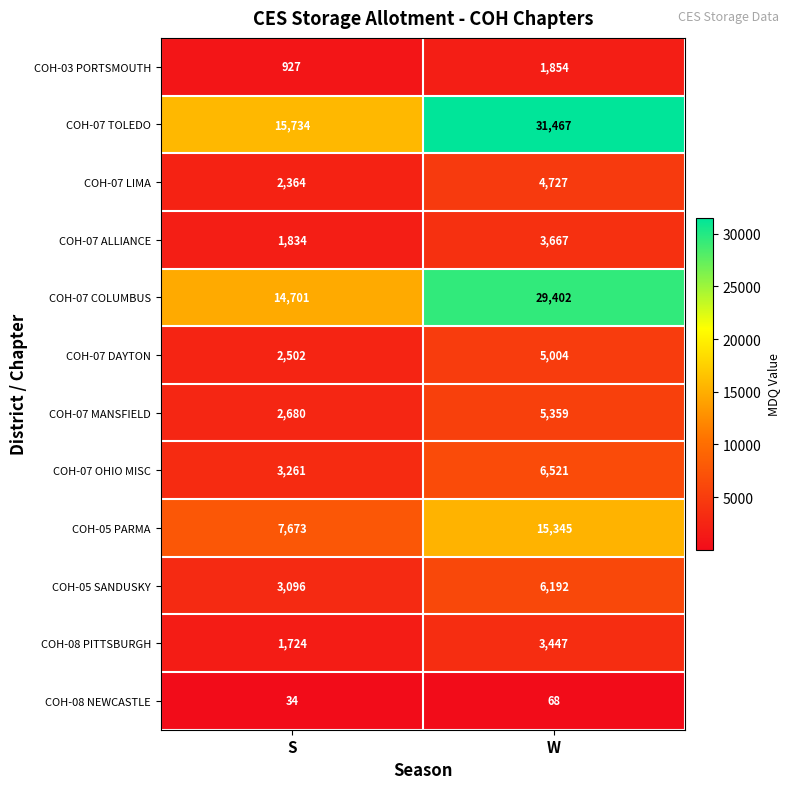

What is the approximate value of COH-03 PORTSMOUTH at W, to the nearest 100?

1900